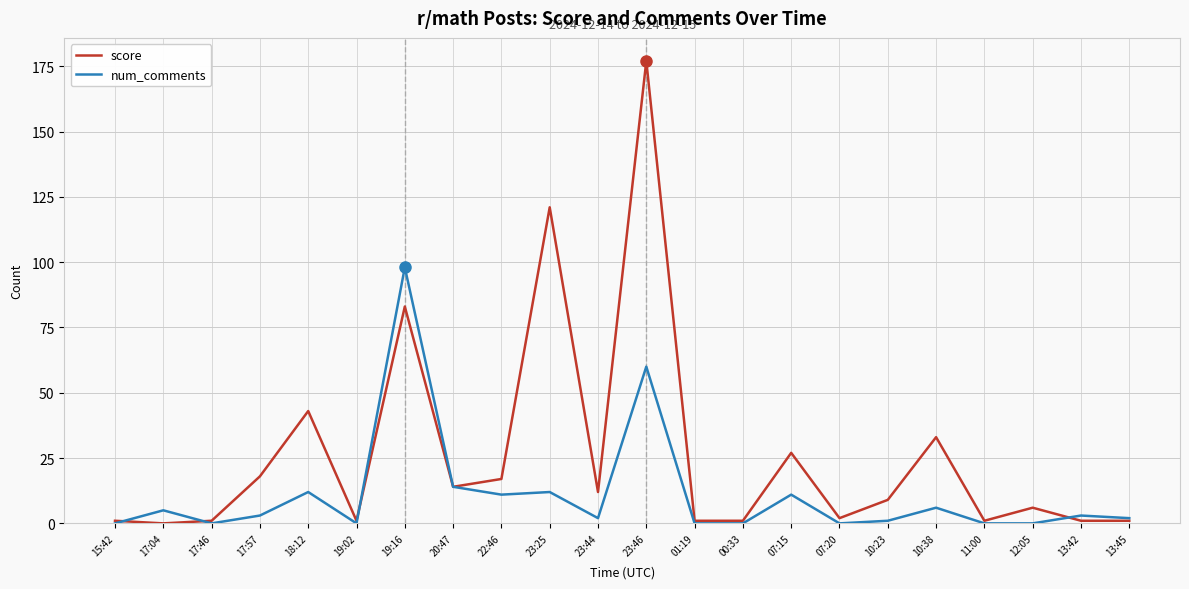

At which label does score reach its peak?

23:46